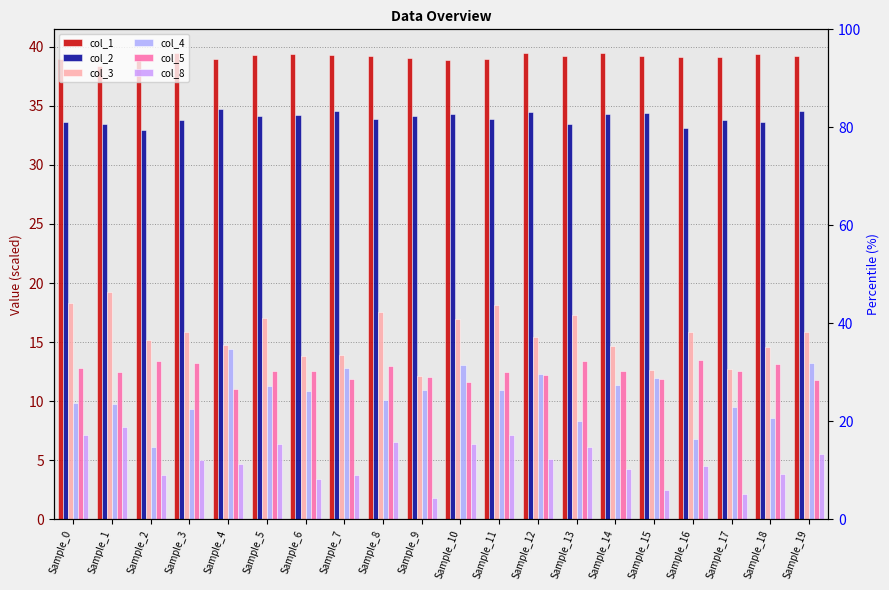

What is the spread (max minus min) of values at Sample_1?

30.6